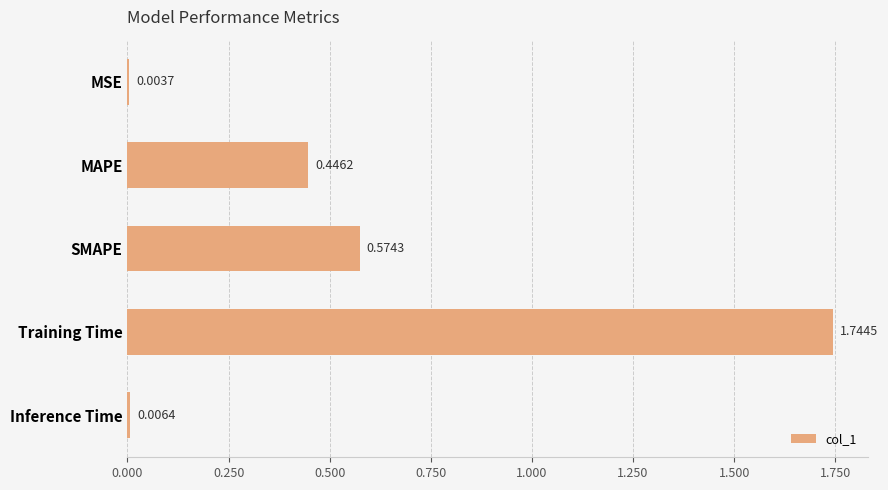

Which category has the highest value across all series?

Training Time